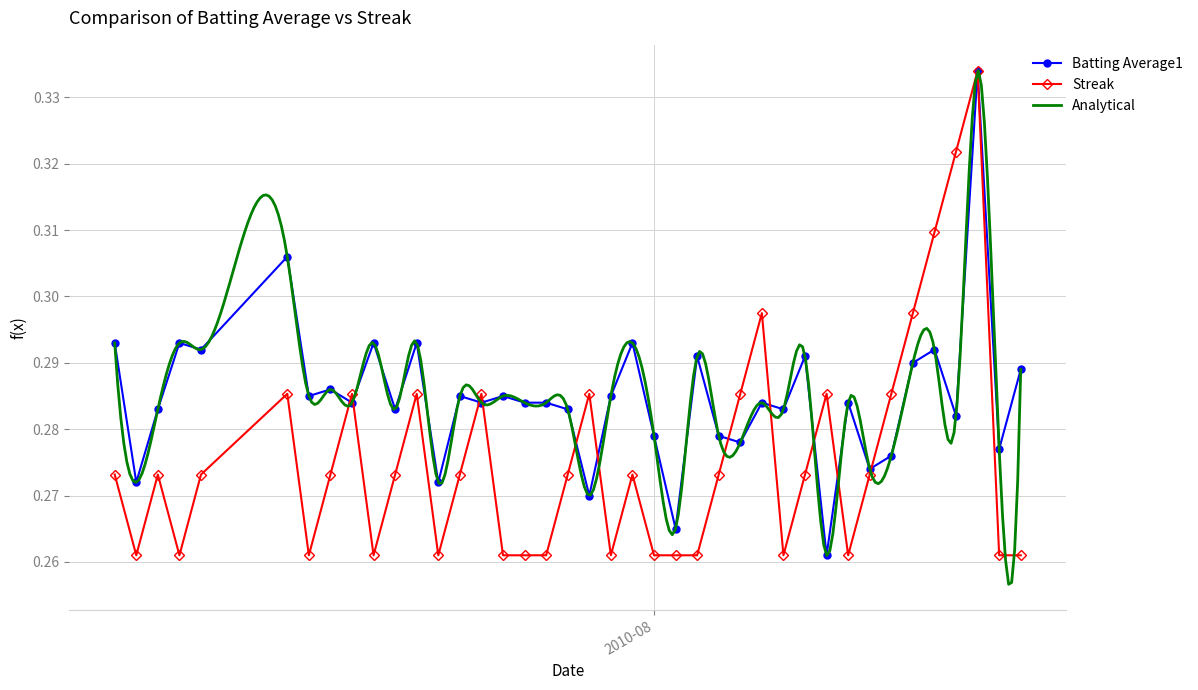

At how many categories does at least one series exceed 0?

40